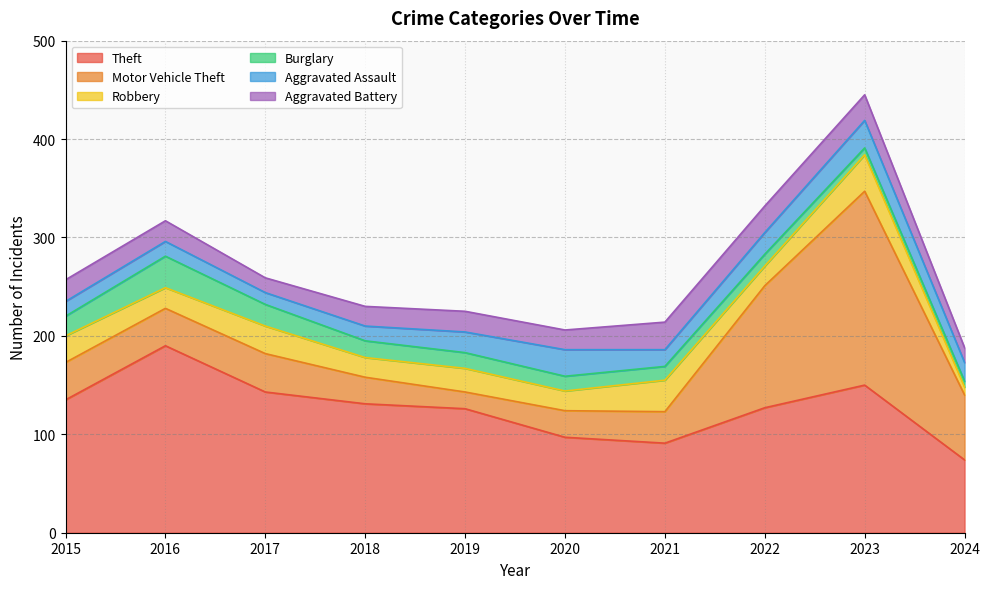

Does the chart display data point markers on the line(s)?

No